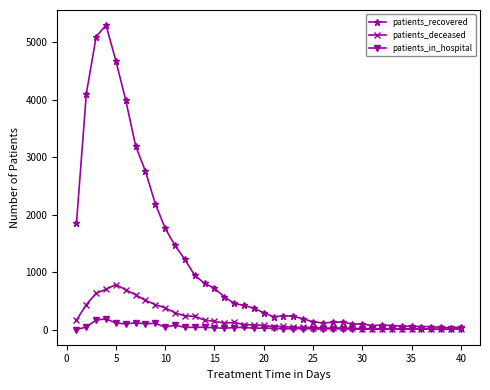

Count the number of data series in this chart.

3